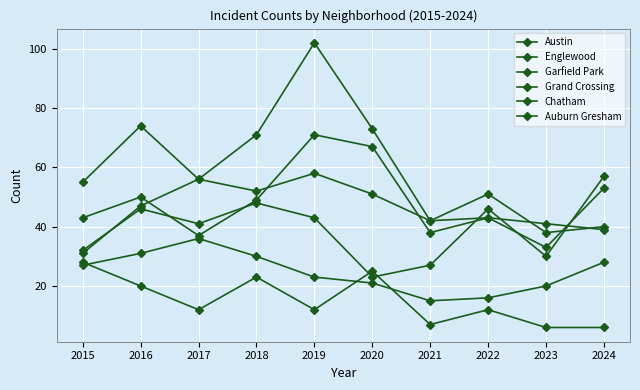

Read the Englewood value at 2015, to the nearest 10.

60